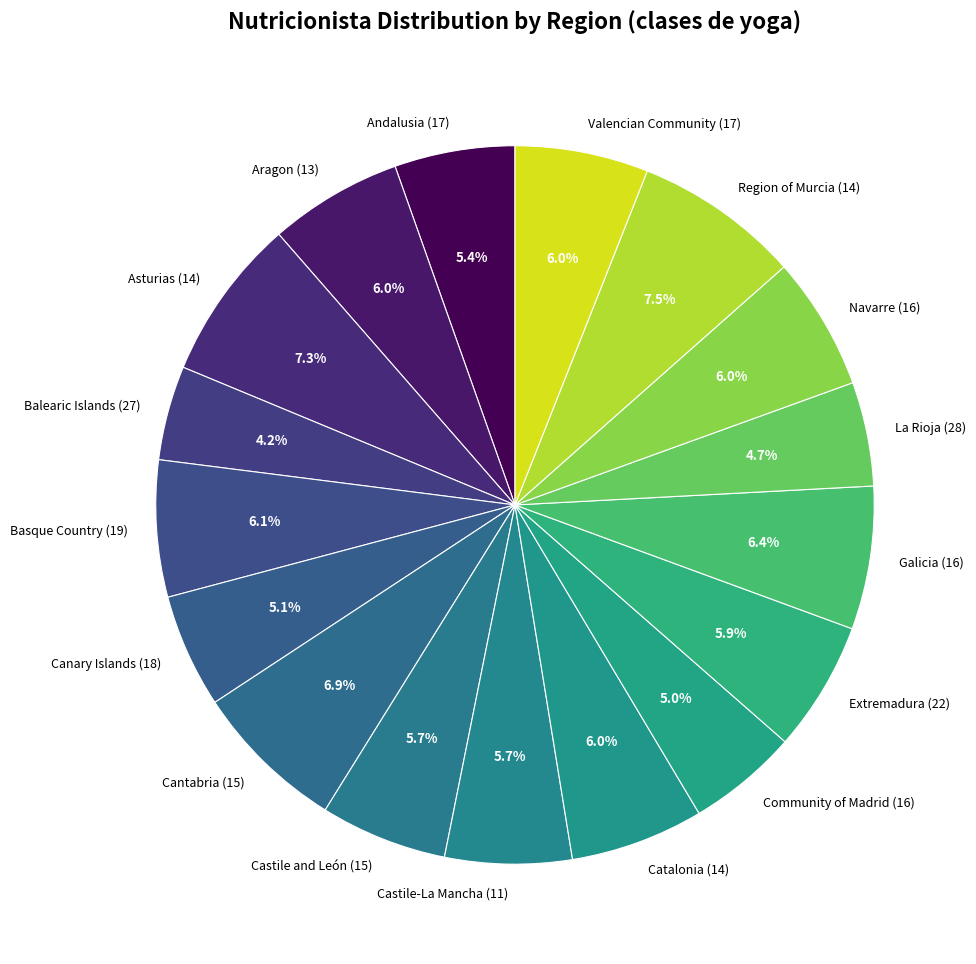

Is Valencian Community (17) the majority of the pie?

No